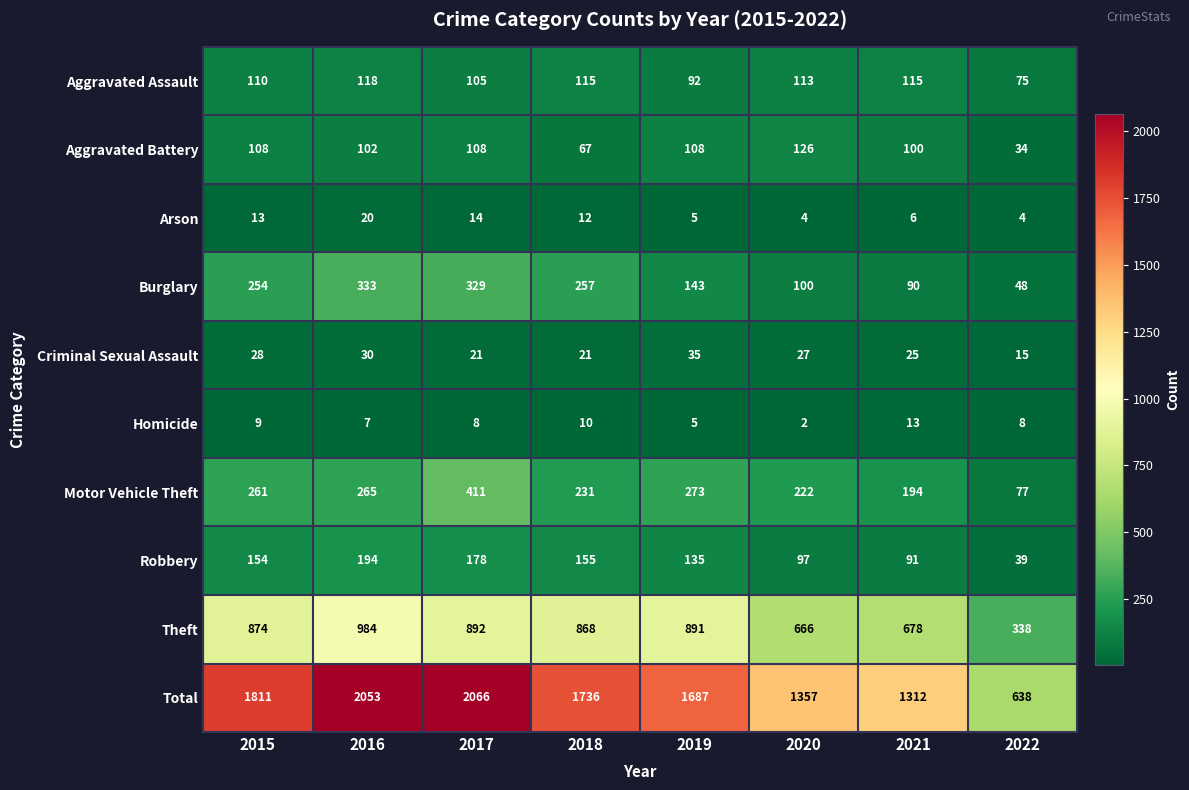

What is the spread (max minus min) of values at 2016?

2046